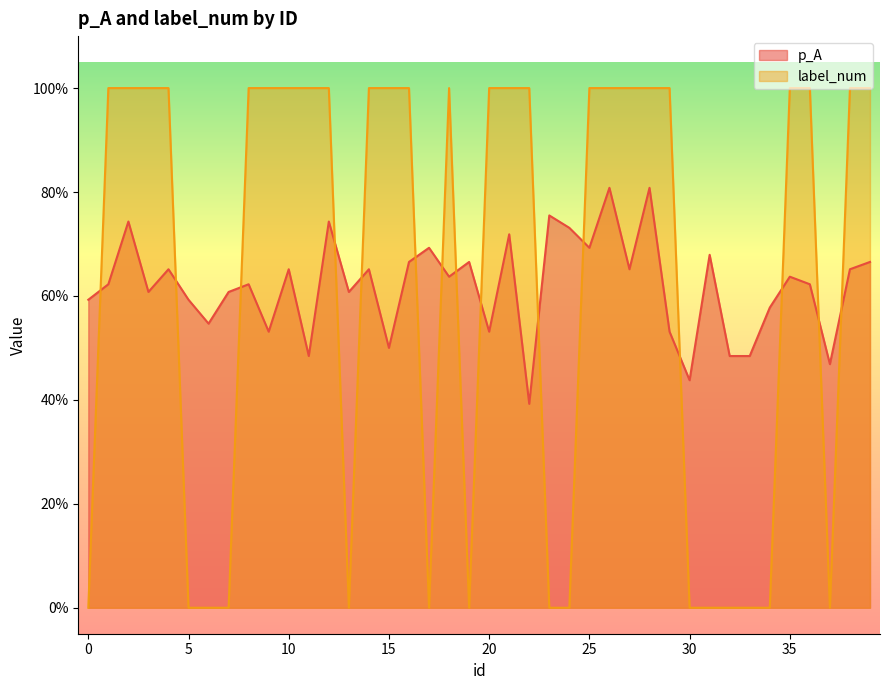

What is the average value of the label_num series?

0.6